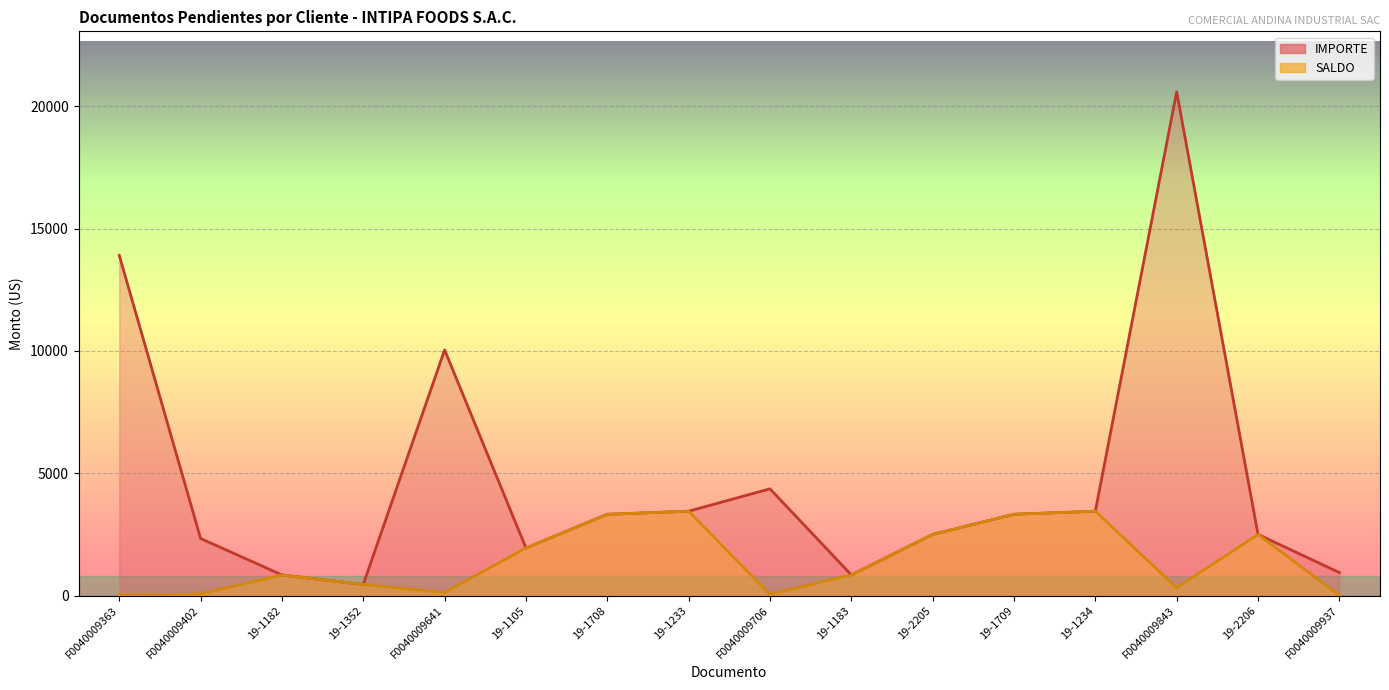

True or false: SALDO and IMPORTE intersect in this chart.

False